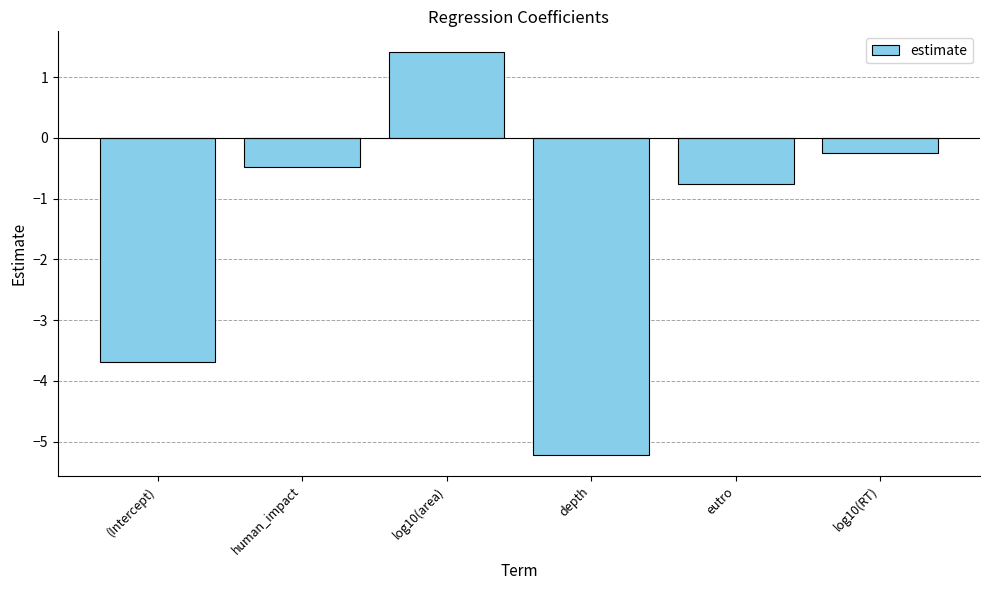

What is the difference between the maximum and minimum values?

6.6